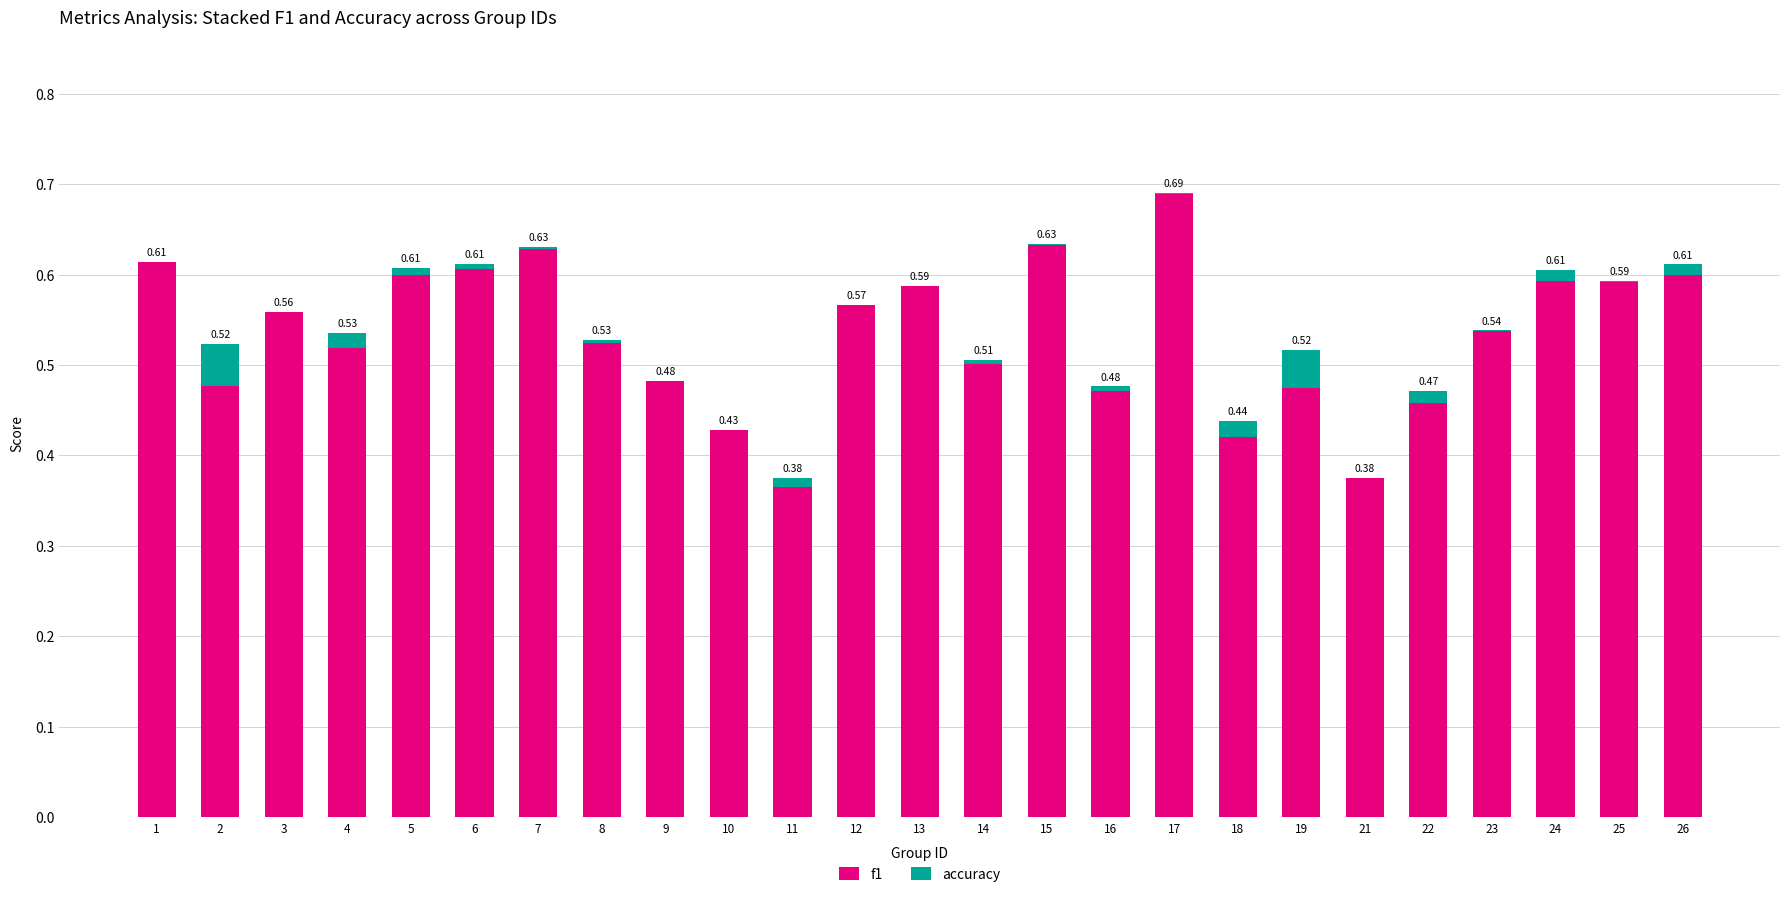

At which category does the chart reach its peak across all series?

17